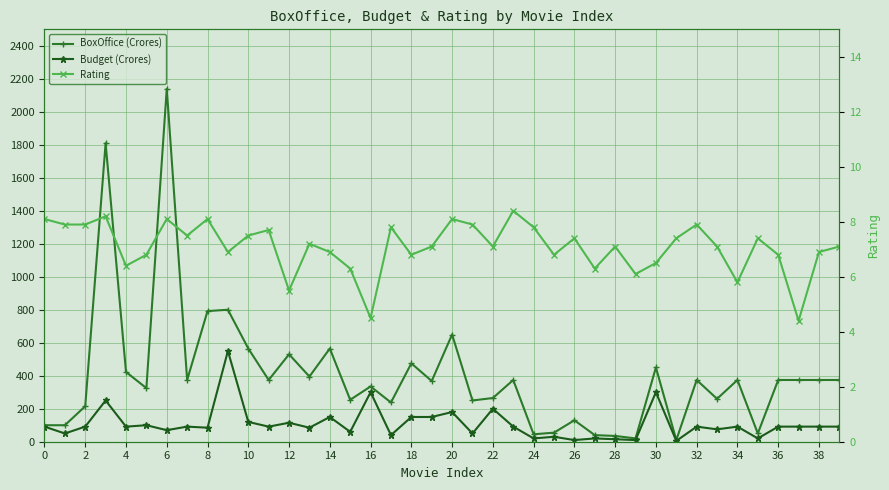

How many categories are shown in the chart?

40